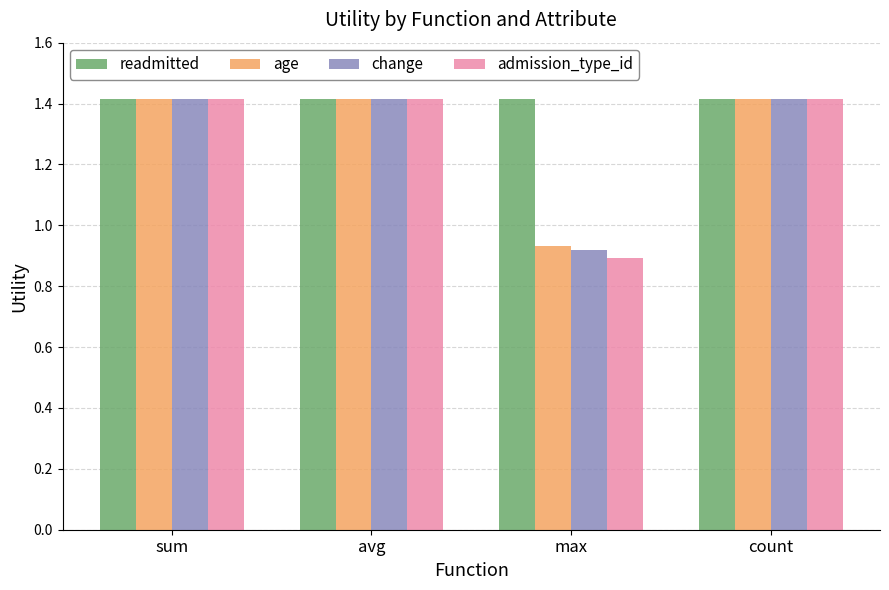

What value does the admission_type_id series have at sum?

1.4